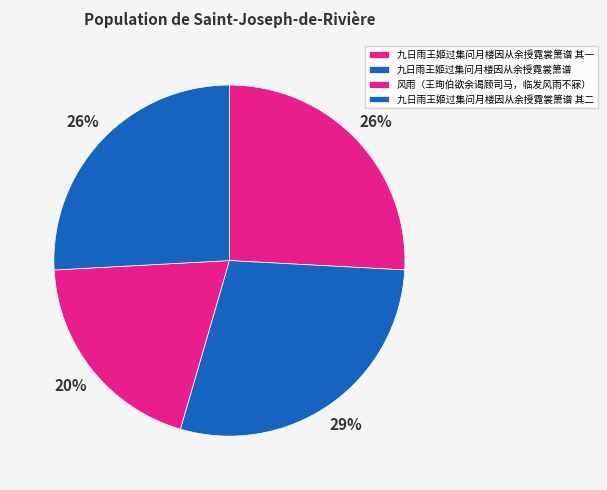

To the nearest percent, what percentage of the pie is 九日雨王姬过集问月楼因从余授霓裳箫谱 其一?

26%